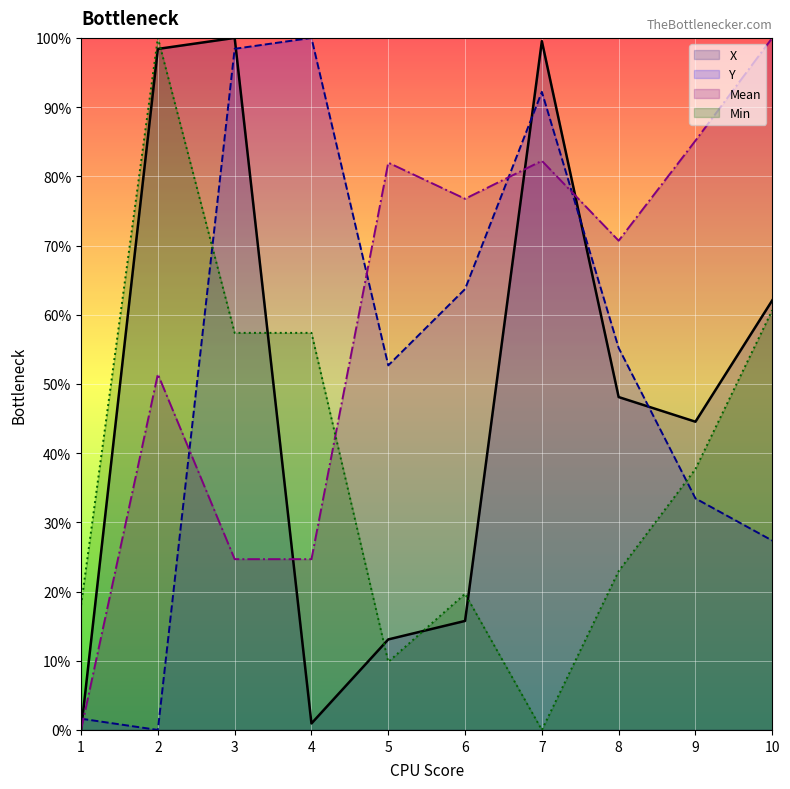

How many values in the Min series exceed 37?

5